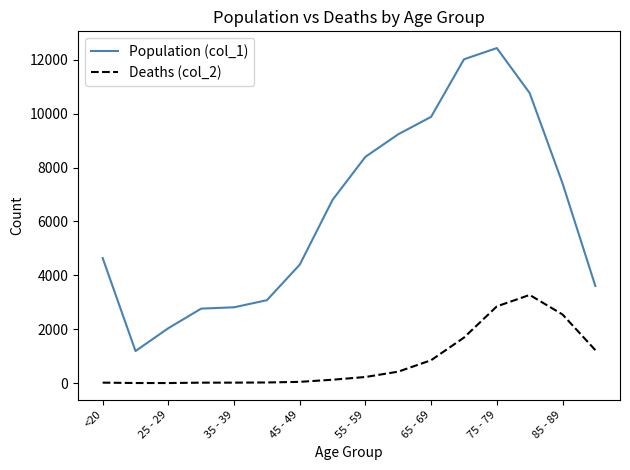

Which series has the widest spread of values?

Population (col_1)